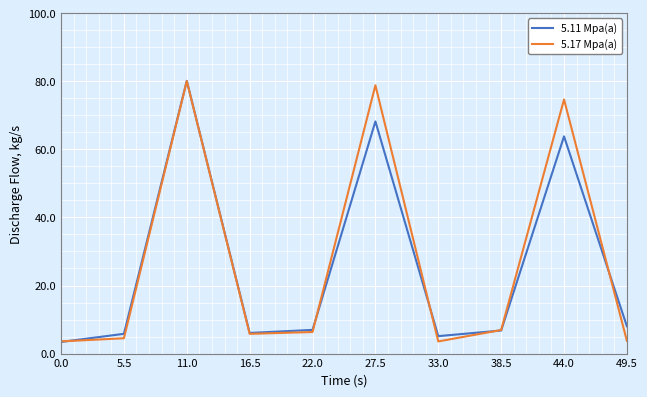

What is the spread (max minus min) of values at 22.0?

0.6